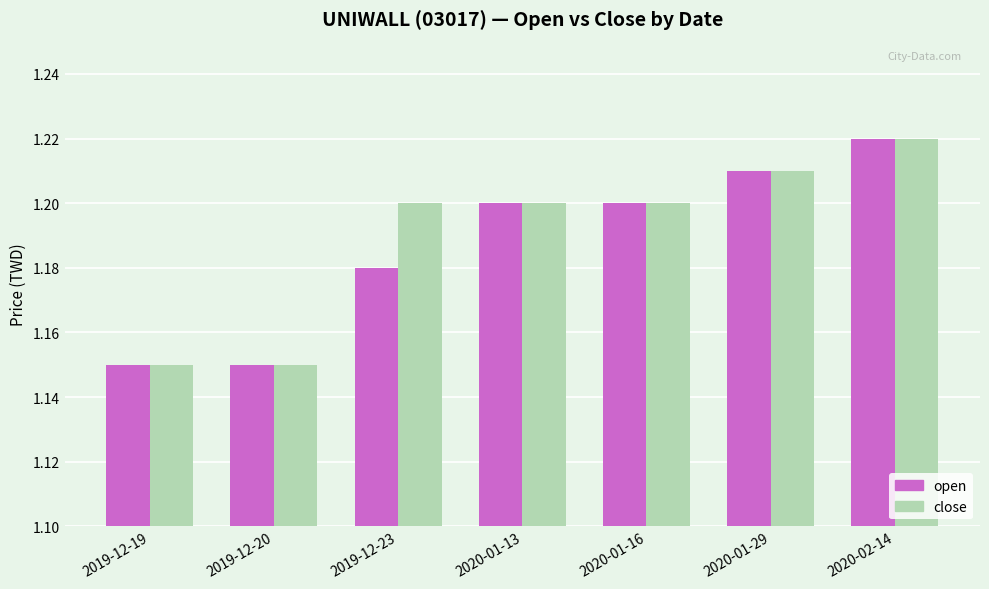

Count the close values in the range 1 to 2.

7